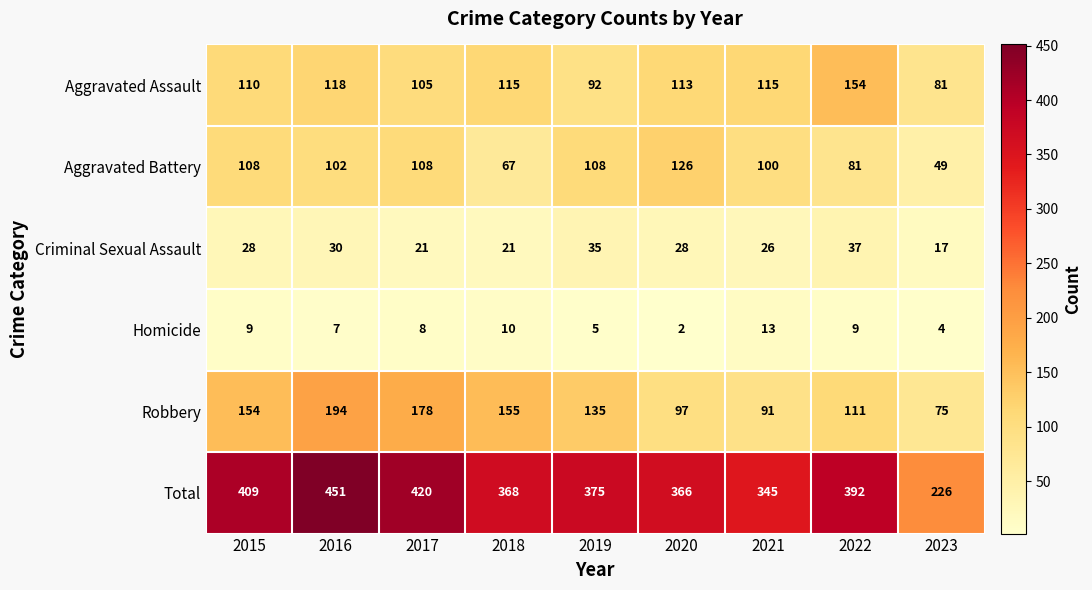

The value of Homicide at 2015 is 9. True or false?

True